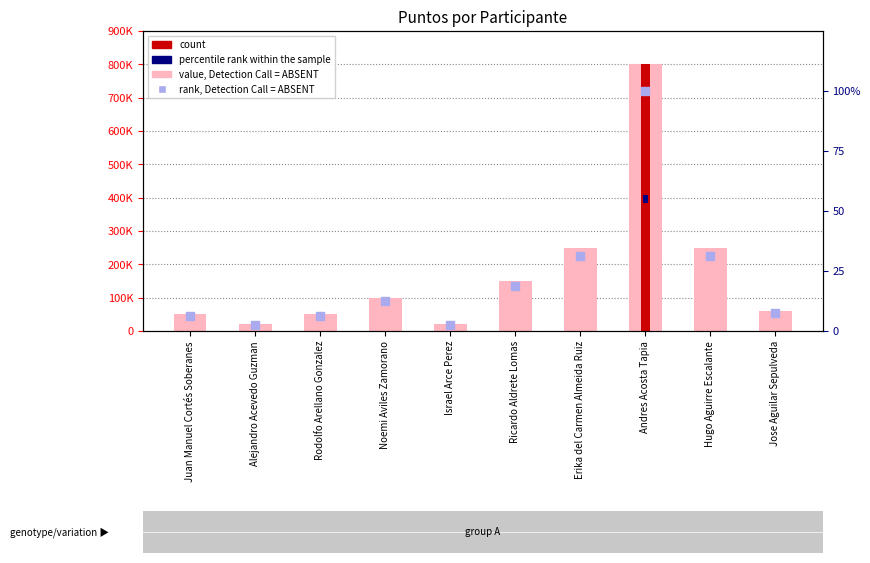

Is the value of rank, Detection Call = ABSENT at Noemi Aviles Zamorano greater than the value of value, Detection Call = ABSENT at Rodolfo Arellano Gonzalez?

No